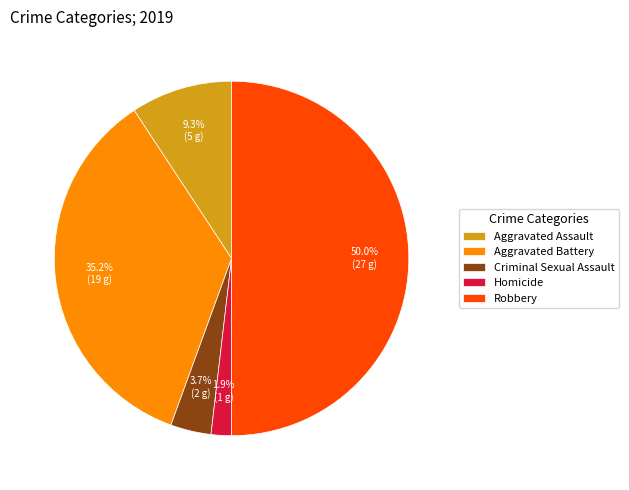

Which slice is the largest?

Robbery